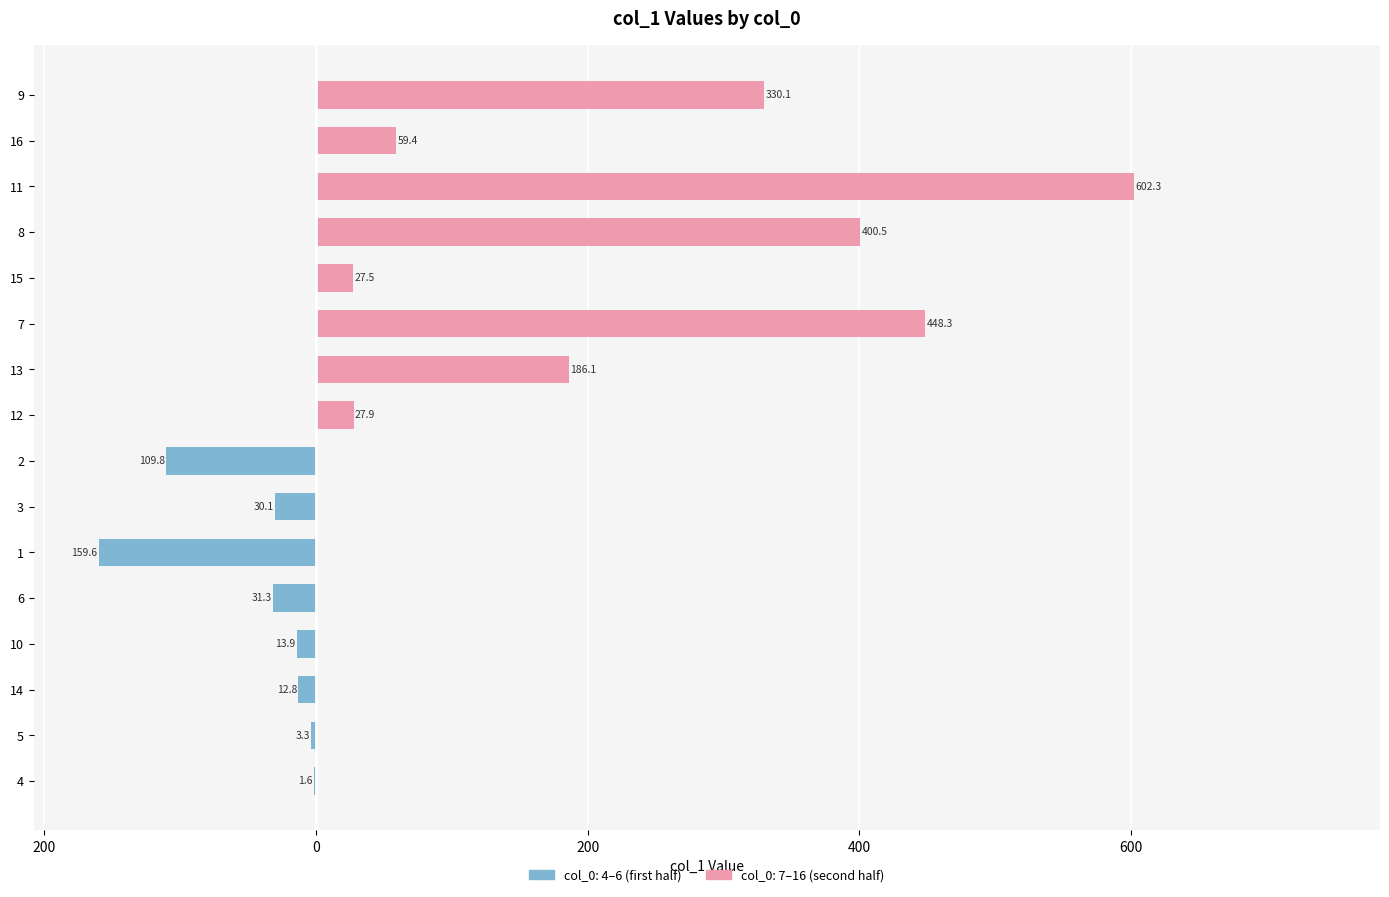

What is the label of the 14th bar from the right?

14